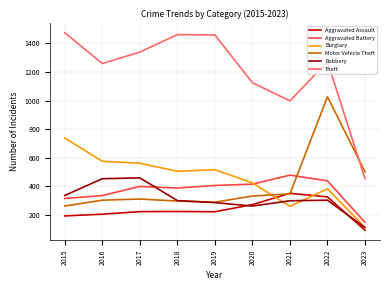

Which series changed the most between 2015 and 2021?

Burglary